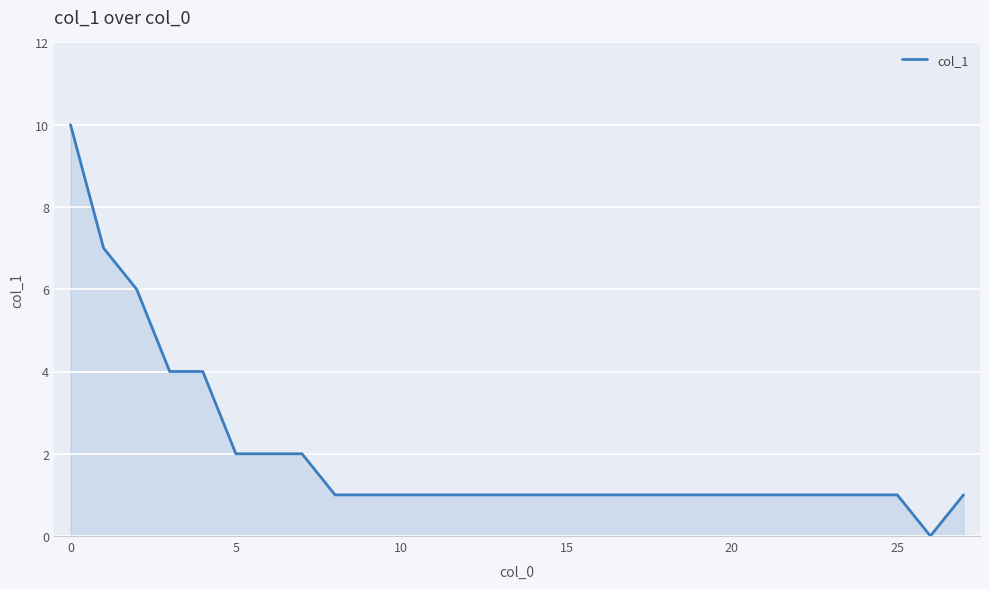

What is the difference between the maximum and minimum values?

10